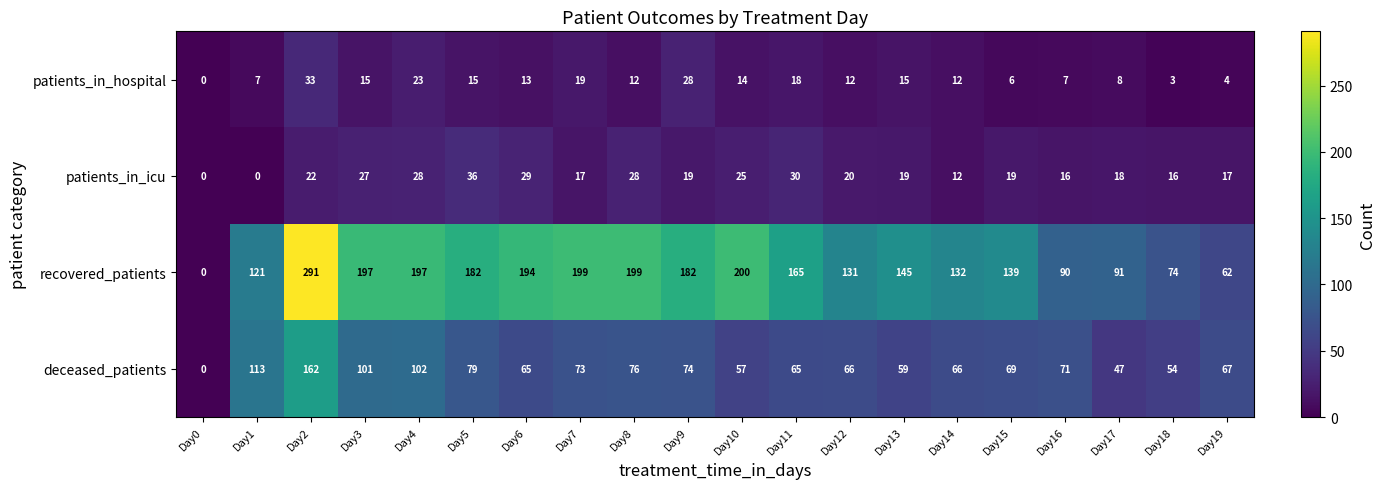

What is the sum of all patients_in_icu values?

398